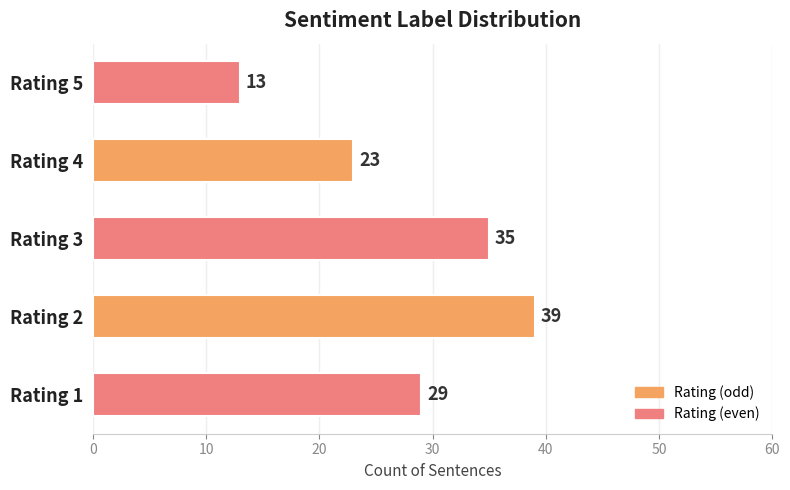

Rank the categories by value from lowest to highest.

Rating 5, Rating 4, Rating 1, Rating 3, Rating 2